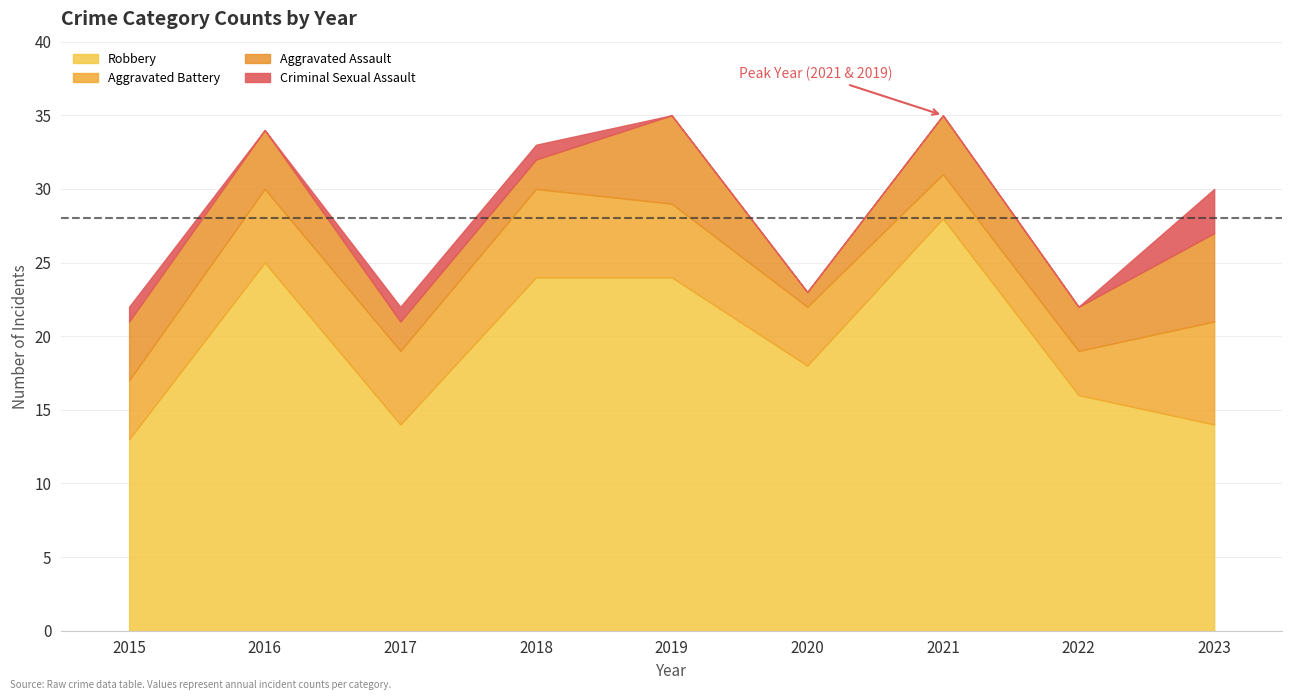

Read the Aggravated Assault value at 2020.

1